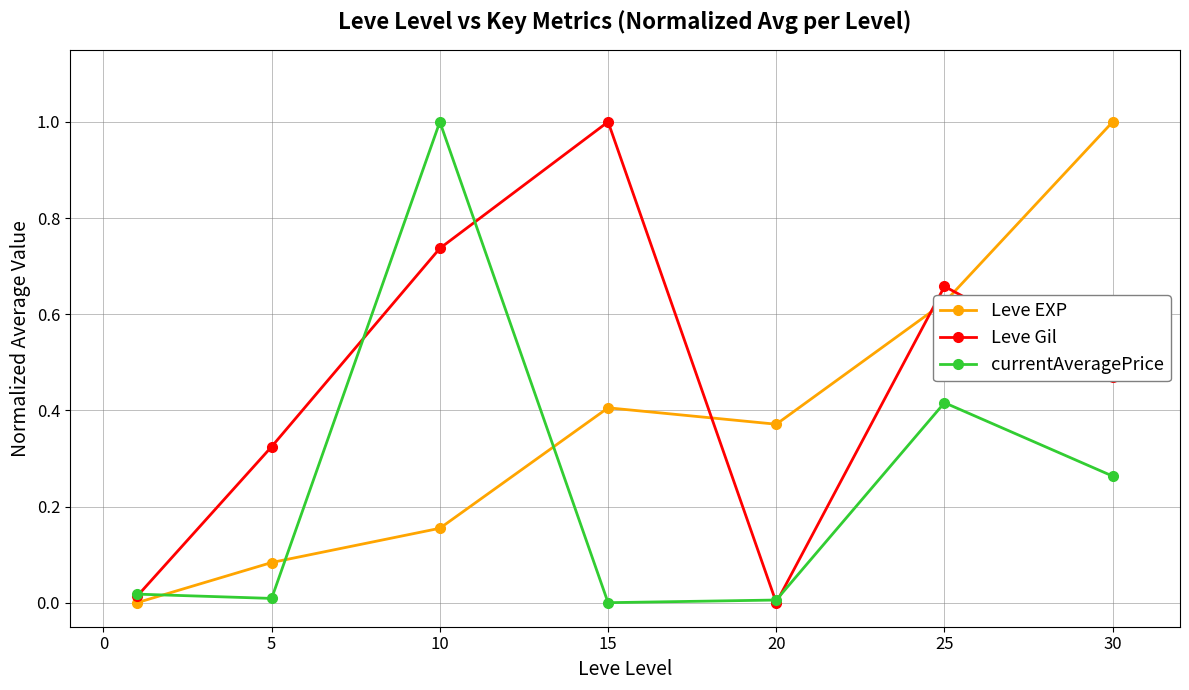

Which series has the largest total across all categories?

Leve Gil